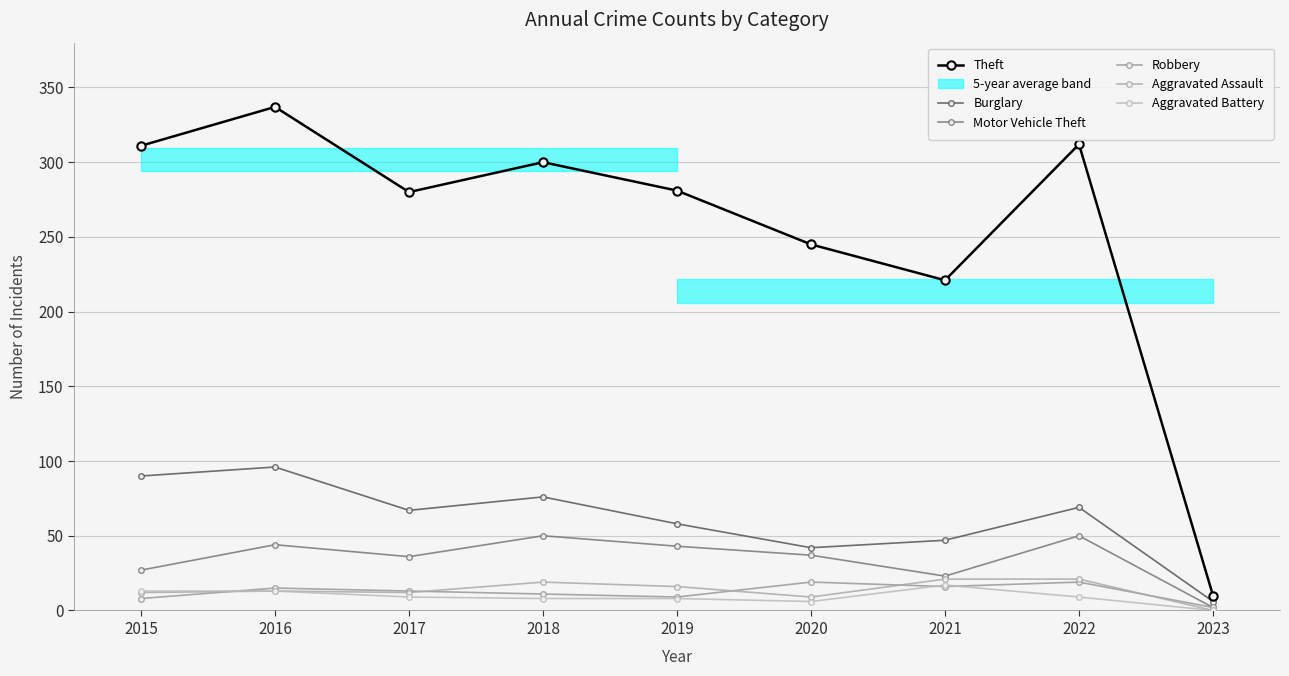

Which series changed the most between 2018 and 2022?

Theft